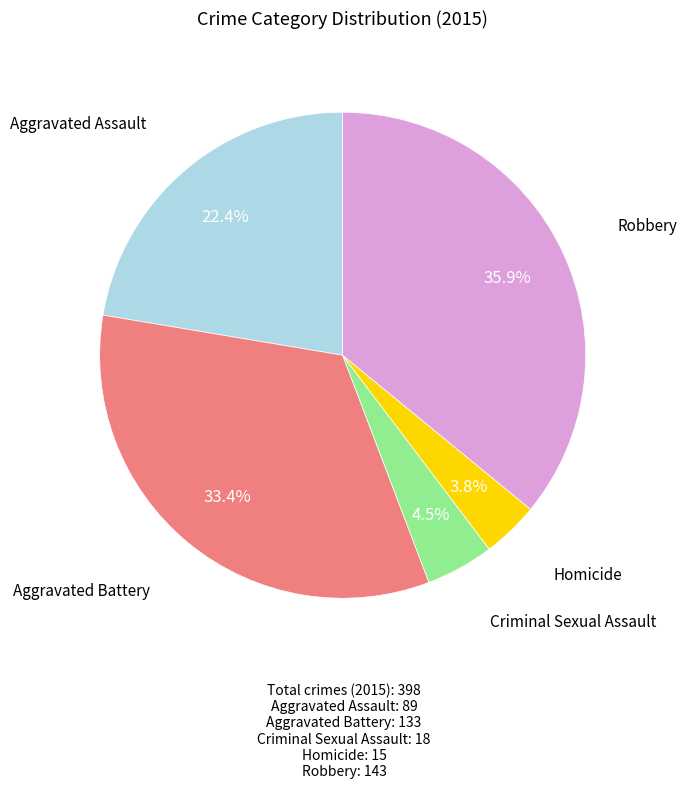

Is there a majority slice in this chart?

No